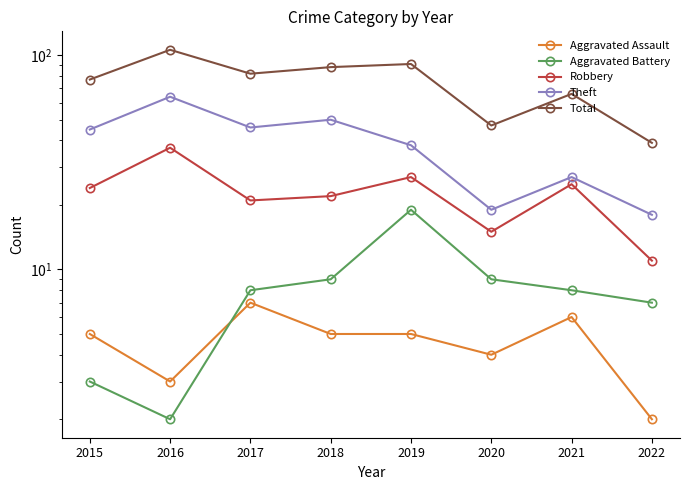

Which label corresponds to the smallest value in the chart?

2022